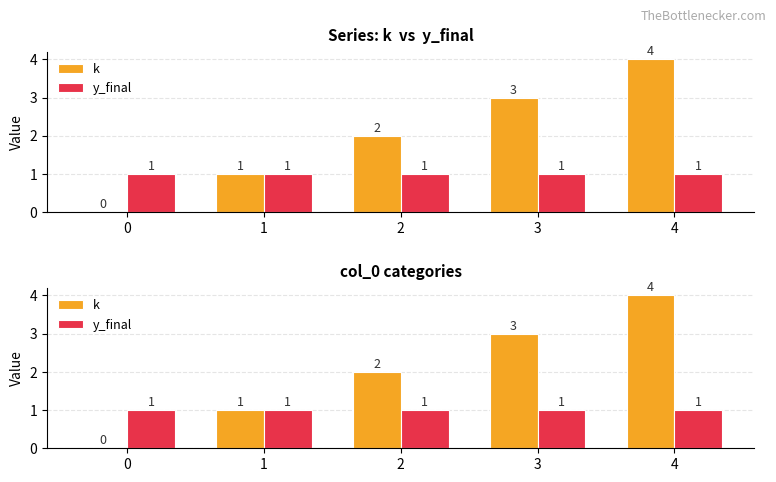

Count the number of categories in the chart.

5